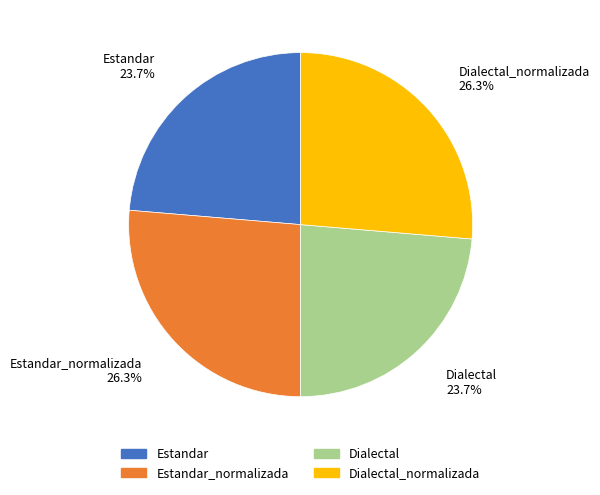

What percentage do Estandar_normalizada and Dialectal together represent?

50.0%